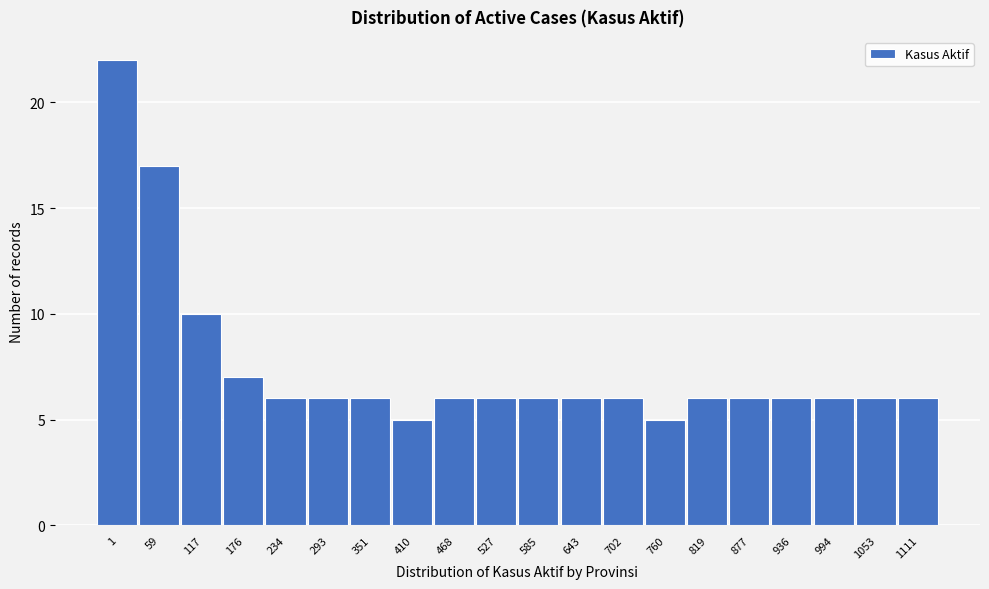

Reading right to left, list all the values displayed in this chart.

1111=6	1053=6	994=6	936=6	877=6	819=6	760=5	702=6	643=6	585=6	527=6	468=6	410=5	351=6	293=6	234=6	176=7	117=10	59=17	1=22